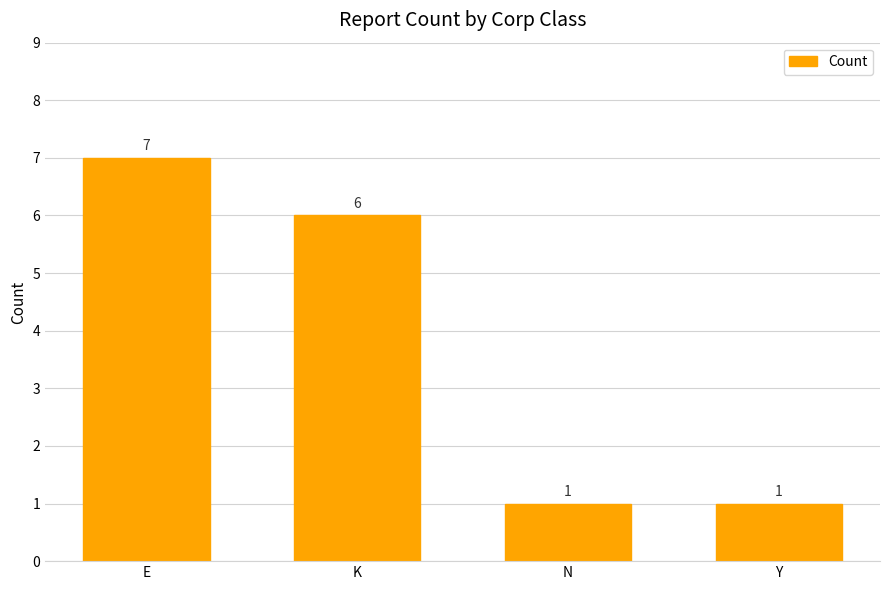

Which has a higher value, N or K?

K